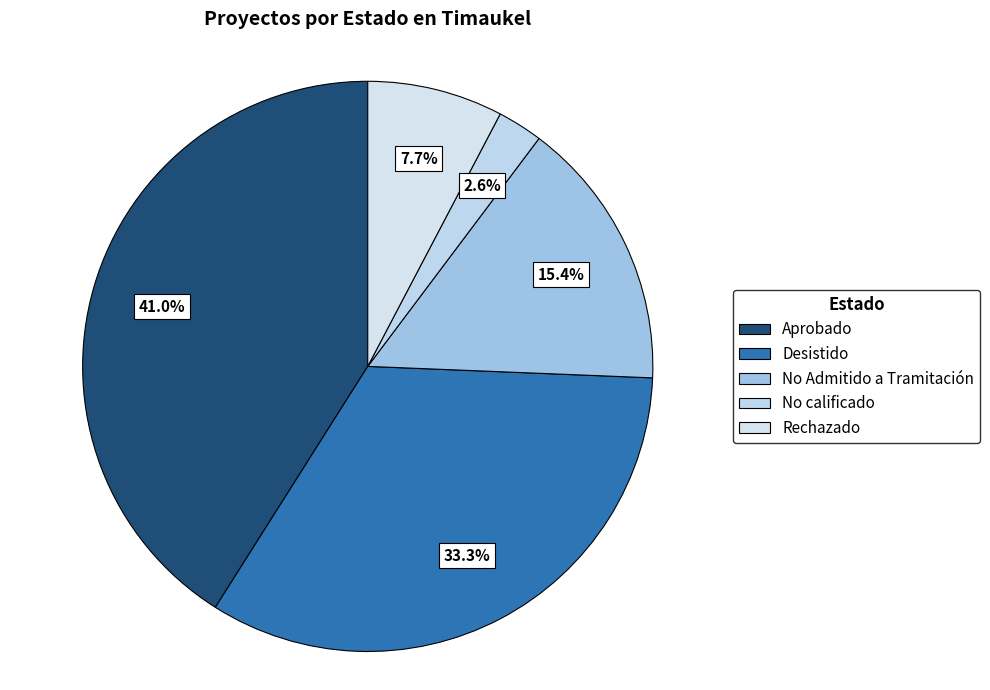

What is the total percentage of No calificado and No Admitido a Tramitación?

17.9%